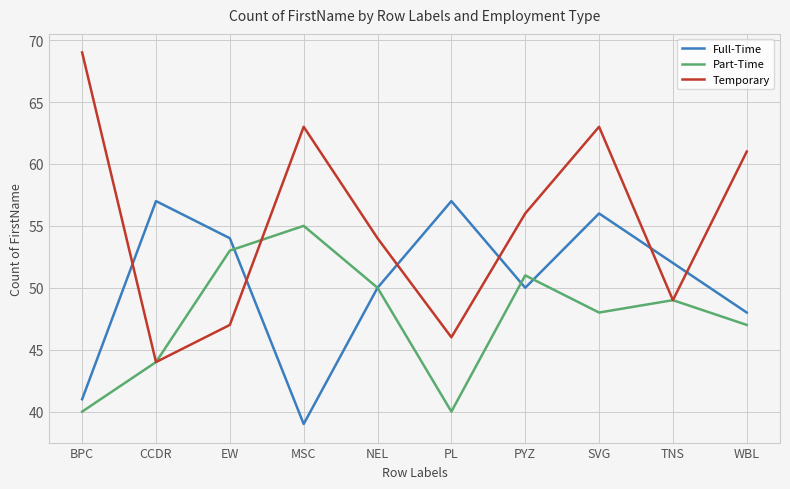

Which series has the largest total across all categories?

Temporary